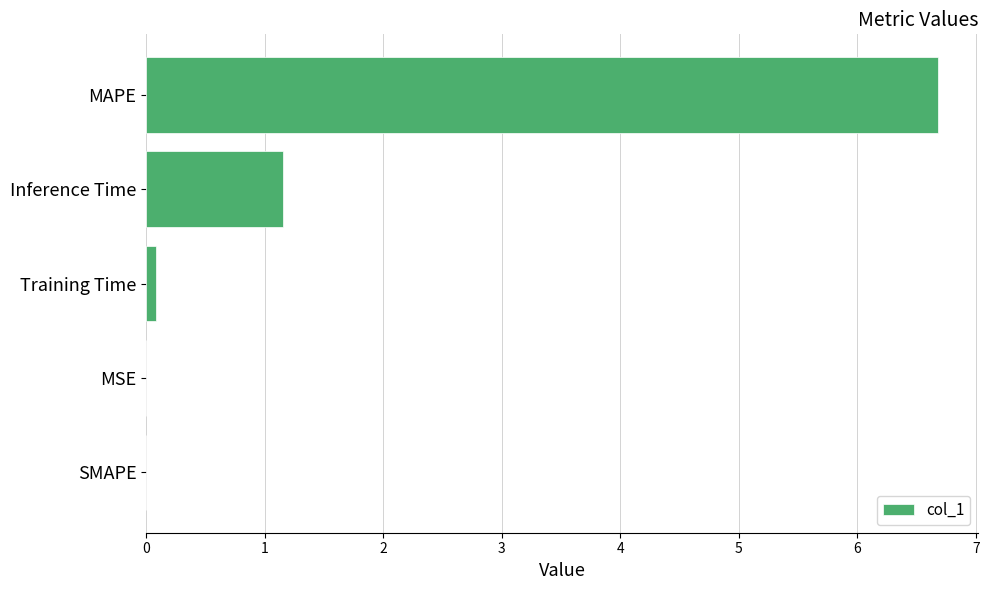

What is the greatest value displayed?

6.7